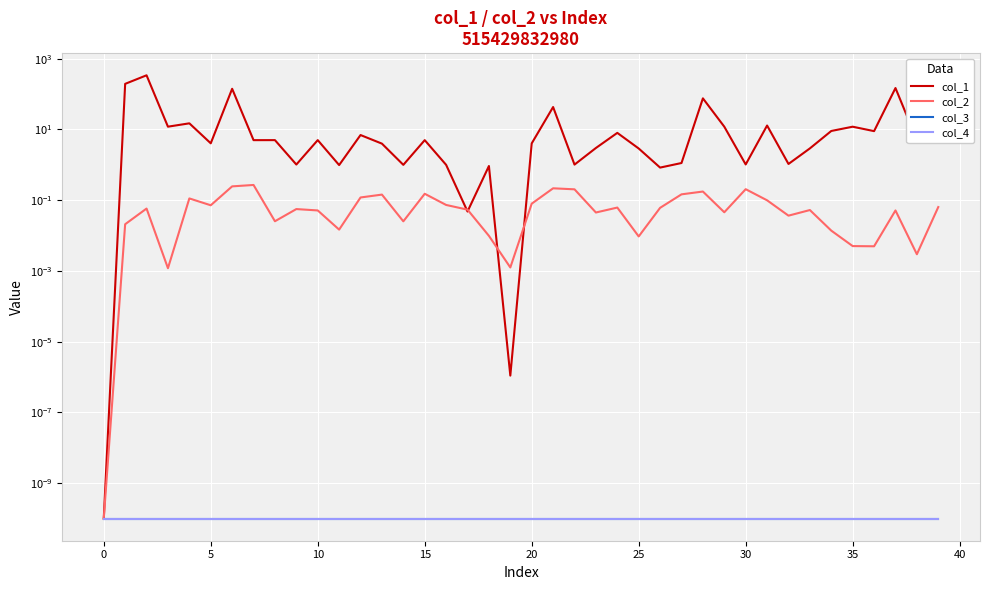

The value of col_1 at 5 is 132.2. True or false?

False